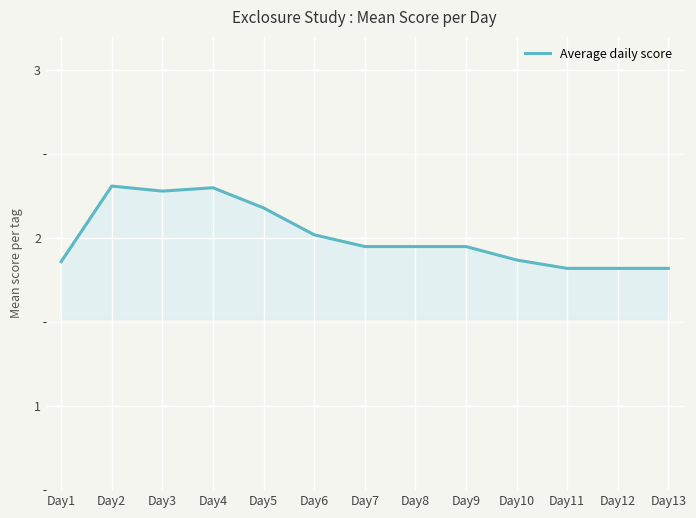

Is it true that the value at Day12 is 1.8?

True